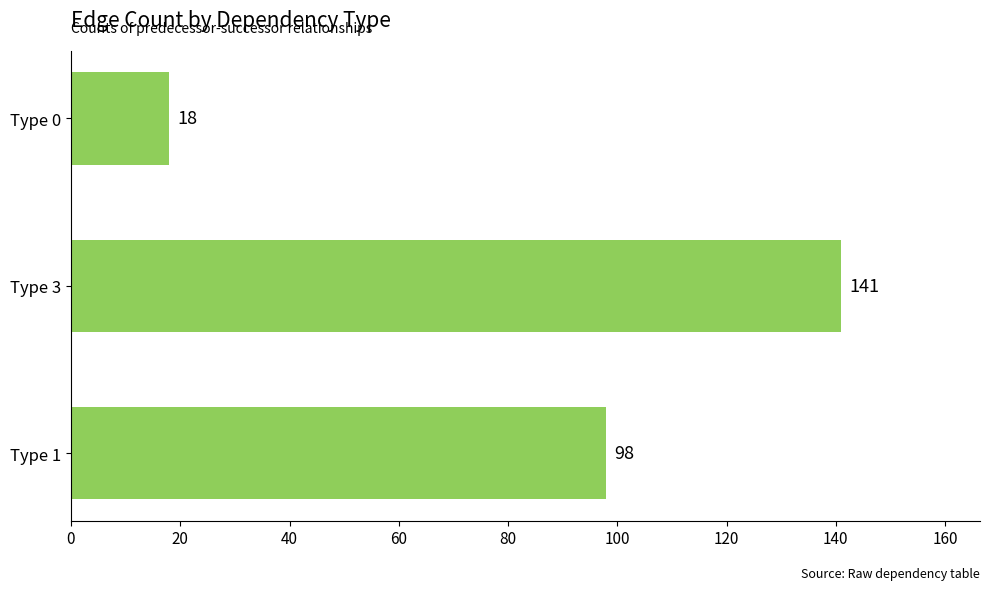

How many values are between 18 and 141?

3